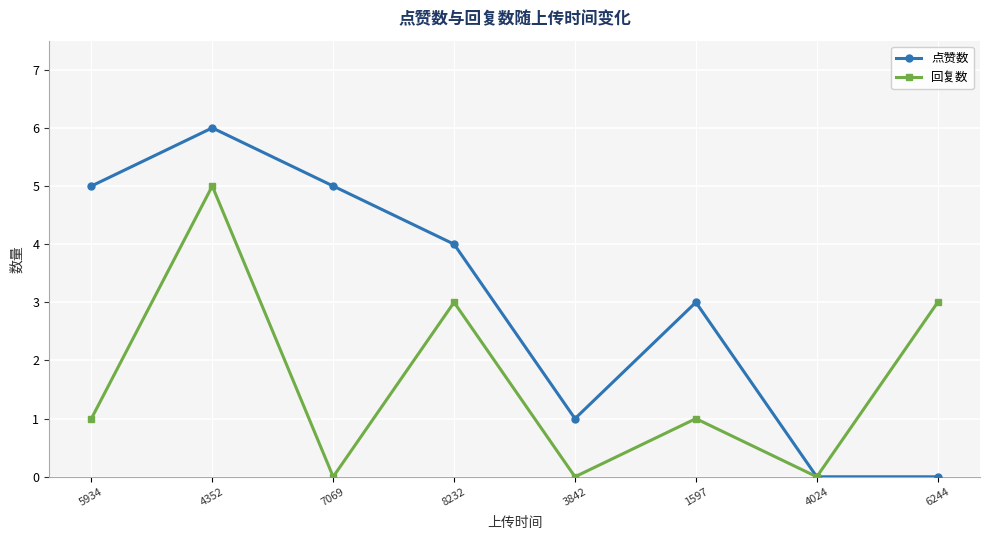

The 点赞数 series shows 3 at 1597. True or false?

True